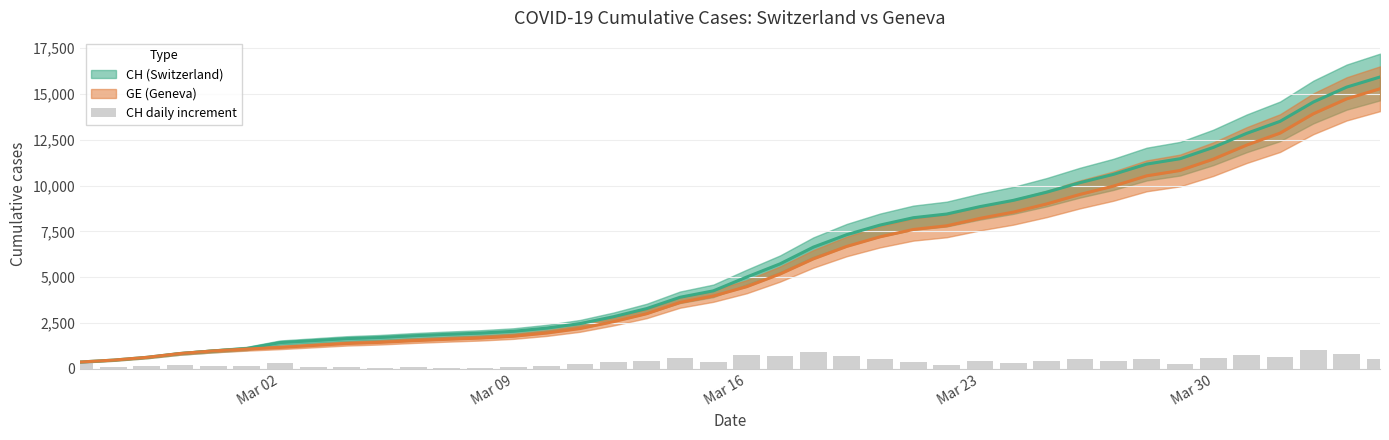

What is the minimum value shown in the chart?

63